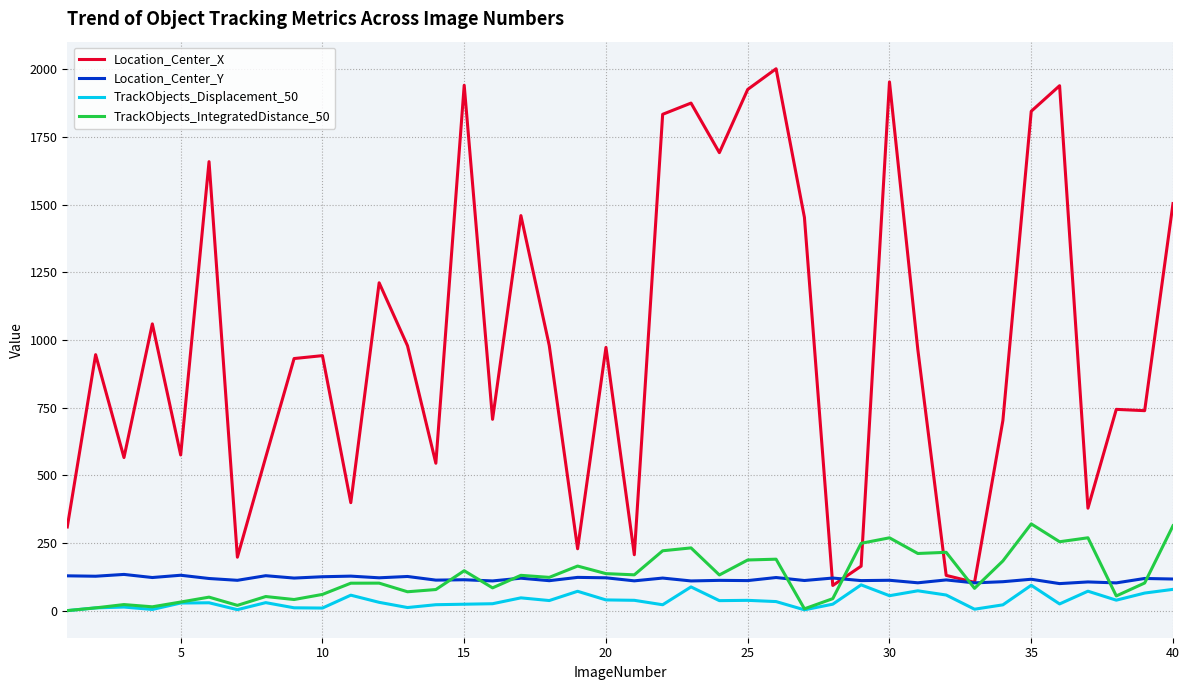

What is the difference between the maximum and minimum values in the TrackObjects_IntegratedDistance_50 series?

320.4